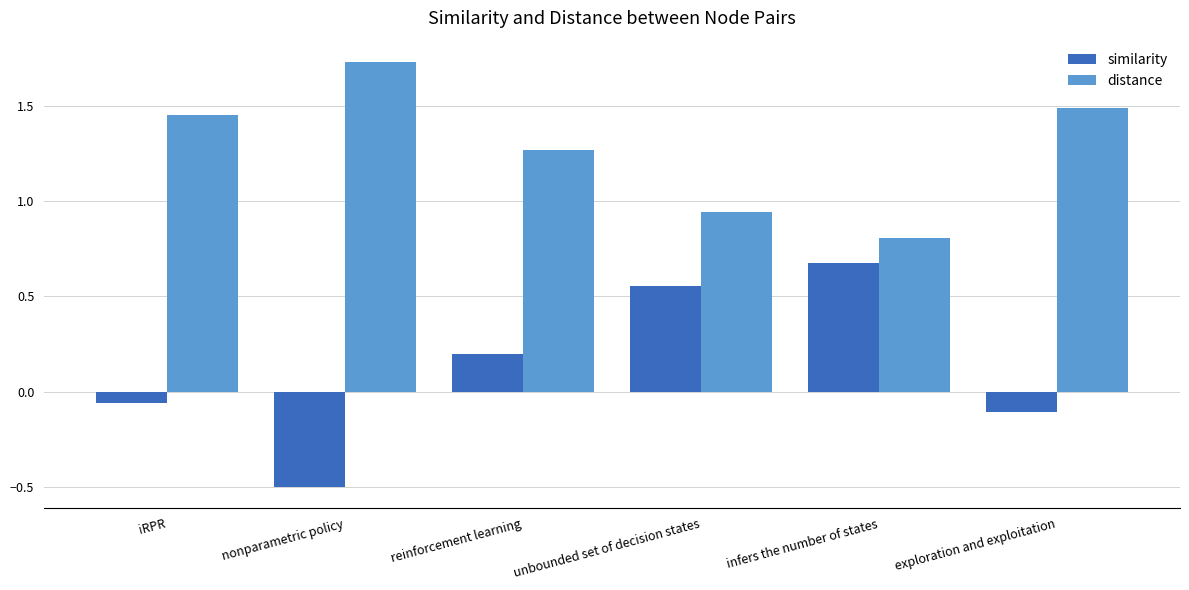

Which series has the widest spread of values?

similarity